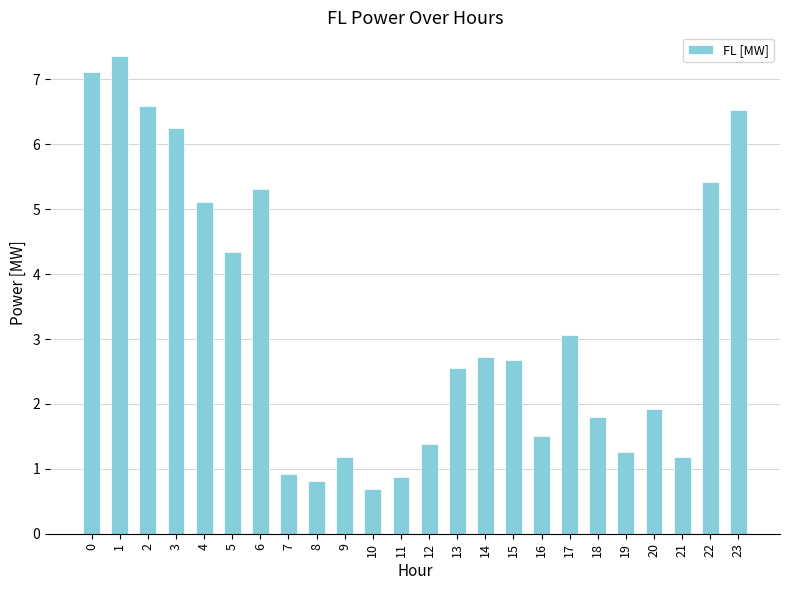

Reading left to right, what are all the values shown in this chart?

0=7.1	1=7.4	2=6.6	3=6.2	4=5.1	5=4.3	6=5.3	7=0.9	8=0.8	9=1.2	10=0.7	11=0.9	12=1.4	13=2.6	14=2.7	15=2.7	16=1.5	17=3.1	18=1.8	19=1.3	20=1.9	21=1.2	22=5.4	23=6.5